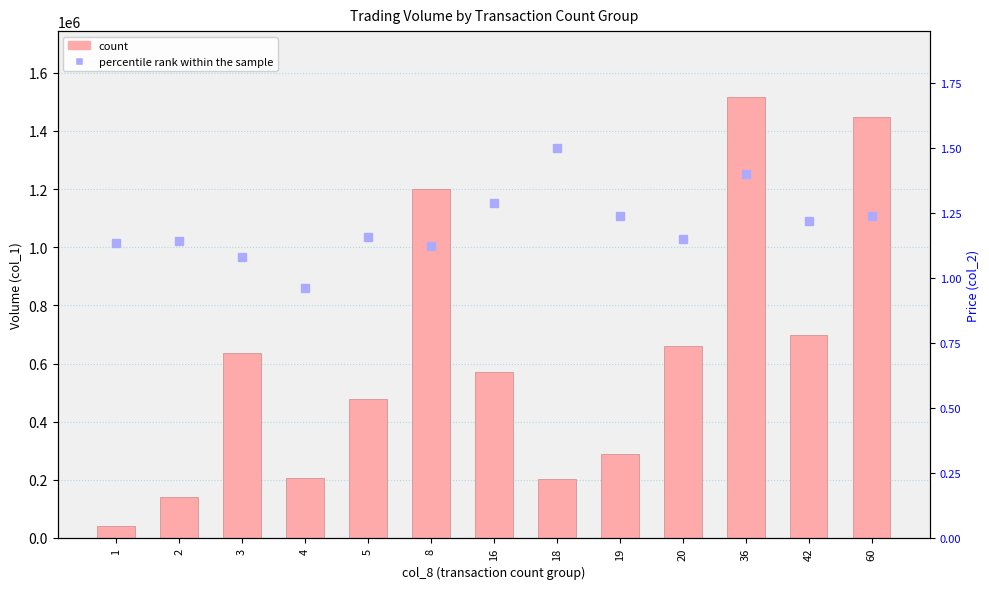

Reading left to right, list all the values displayed in this chart.

count: 1=42000.0	2=141000.0	3=636000.0	4=205000.0	5=477000.0	8=1200000.0	16=572000.0	18=204000.0	19=290000.0	20=660000.0	36=1516000.0	42=699000.0	60=1448000.0
percentile rank within the sample: 1=1.1	2=1.1	3=1.1	4=1.0	5=1.2	8=1.1	16=1.3	18=1.5	19=1.2	20=1.1	36=1.4	42=1.2	60=1.2